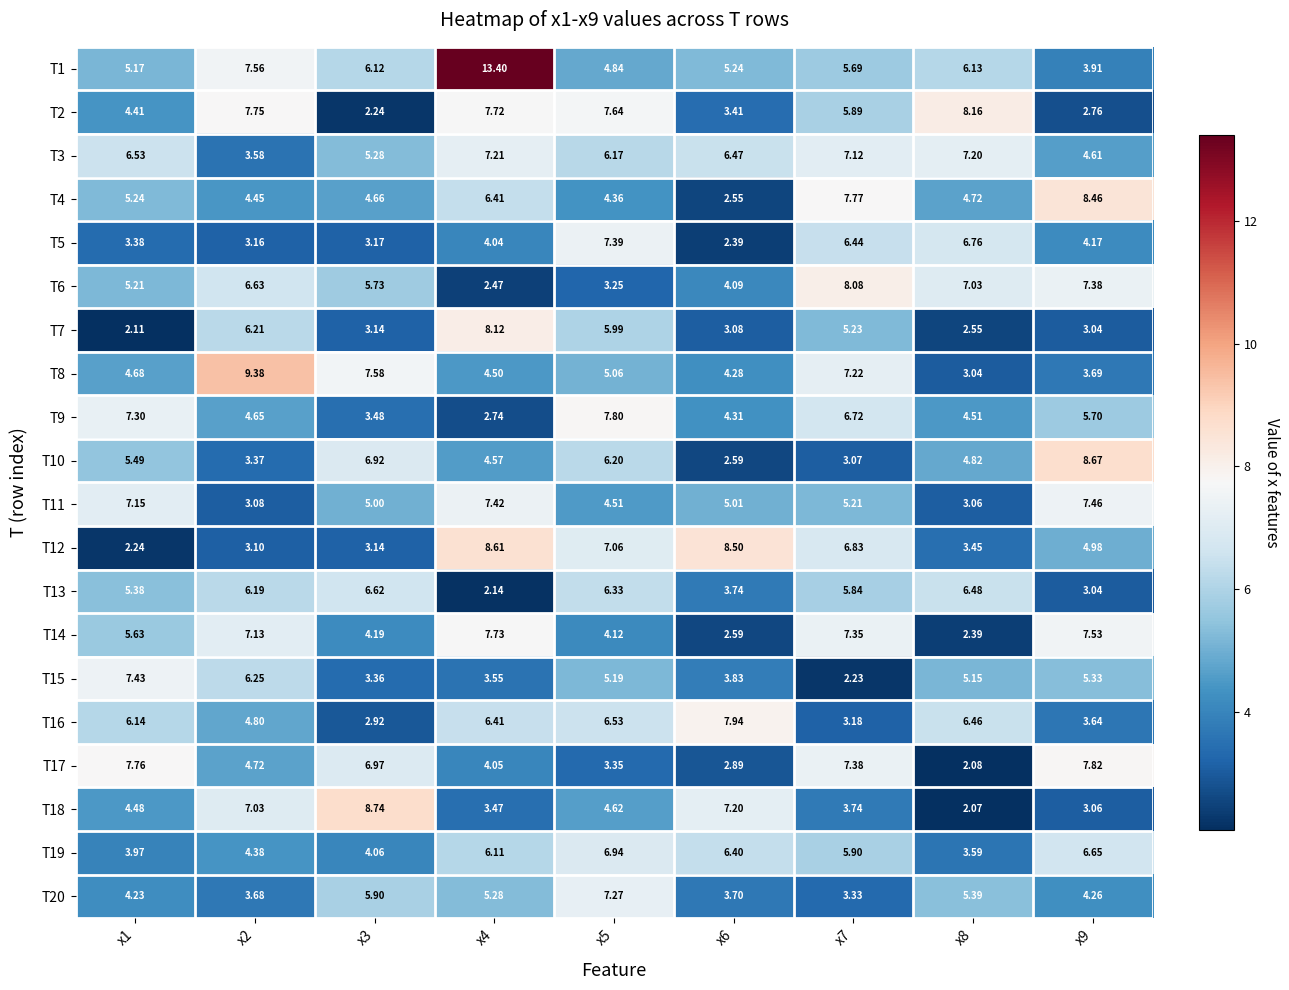

Is the value of T16 at x8 greater than the value of T18 at x2?

No